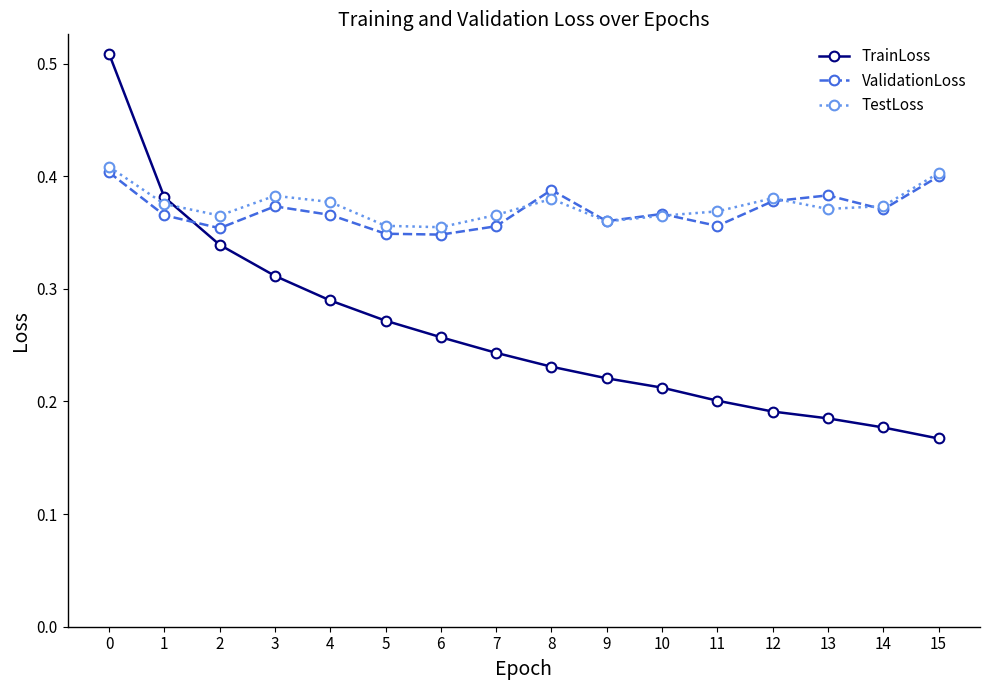

The TestLoss series shows 0.4 at 3. True or false?

True